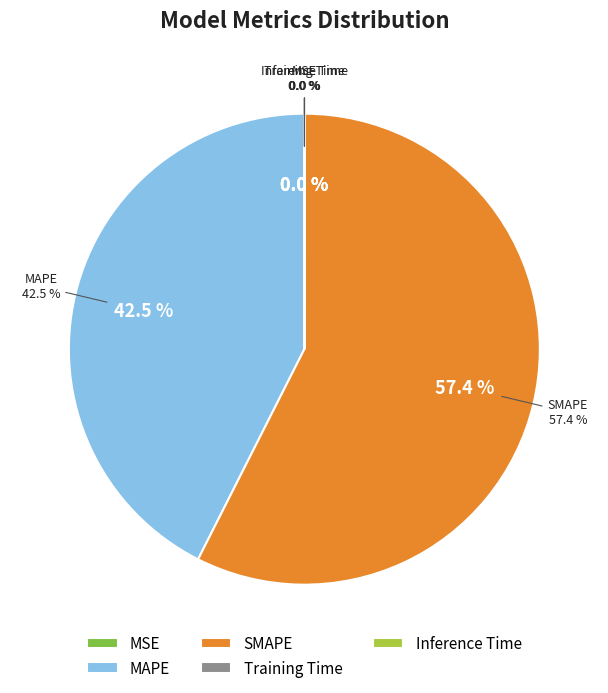

How many segments does this pie chart have?

5